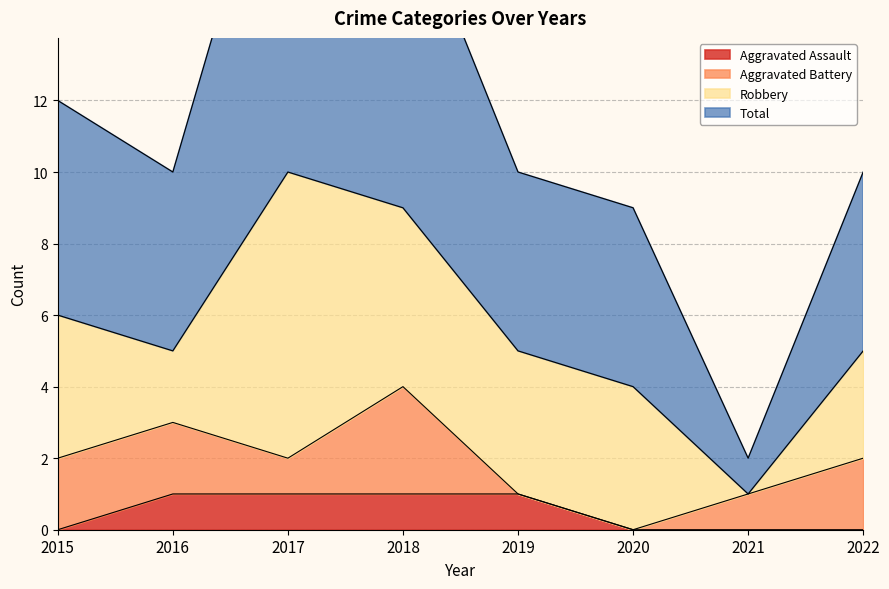

What is the value of the Total point at the 6th from the left?

9